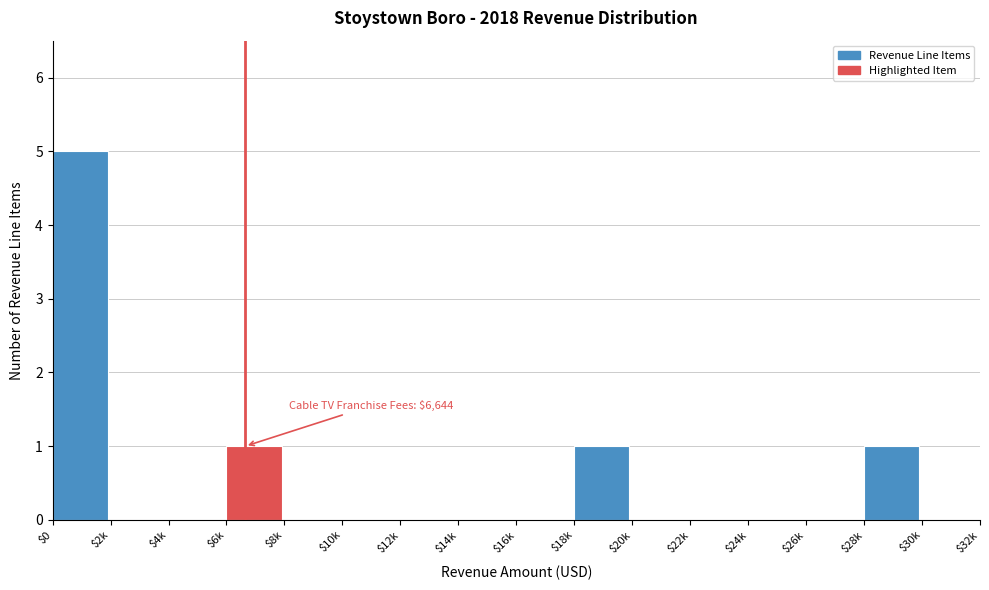

The value at $2k is 0. True or false?

True